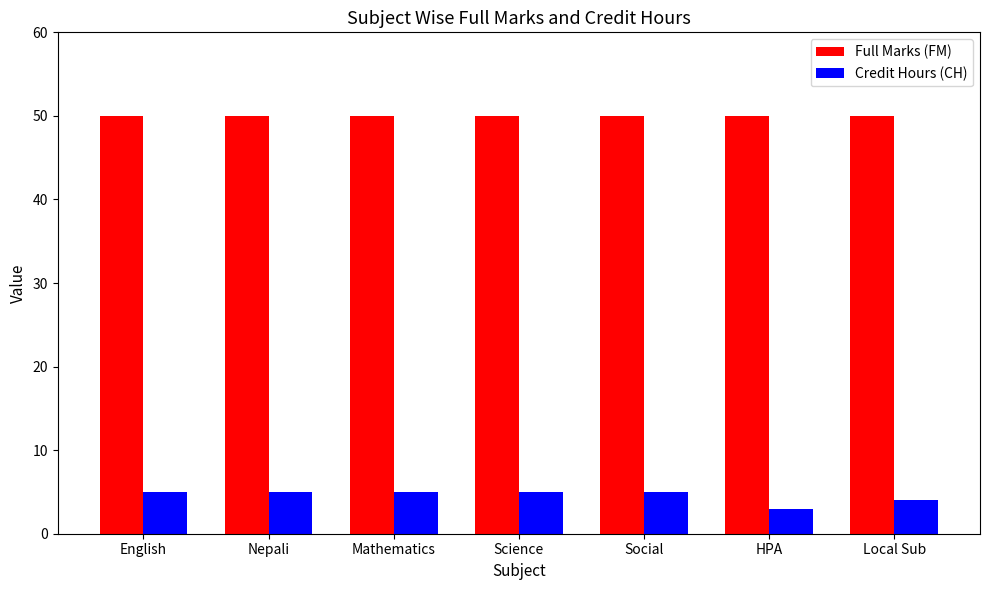

Reading left to right, transcribe all the data shown in this chart.

Full Marks (FM): English=50	Nepali=50	Mathematics=50	Science=50	Social=50	HPA=50	Local Sub=50
Credit Hours (CH): English=5	Nepali=5	Mathematics=5	Science=5	Social=5	HPA=3	Local Sub=4